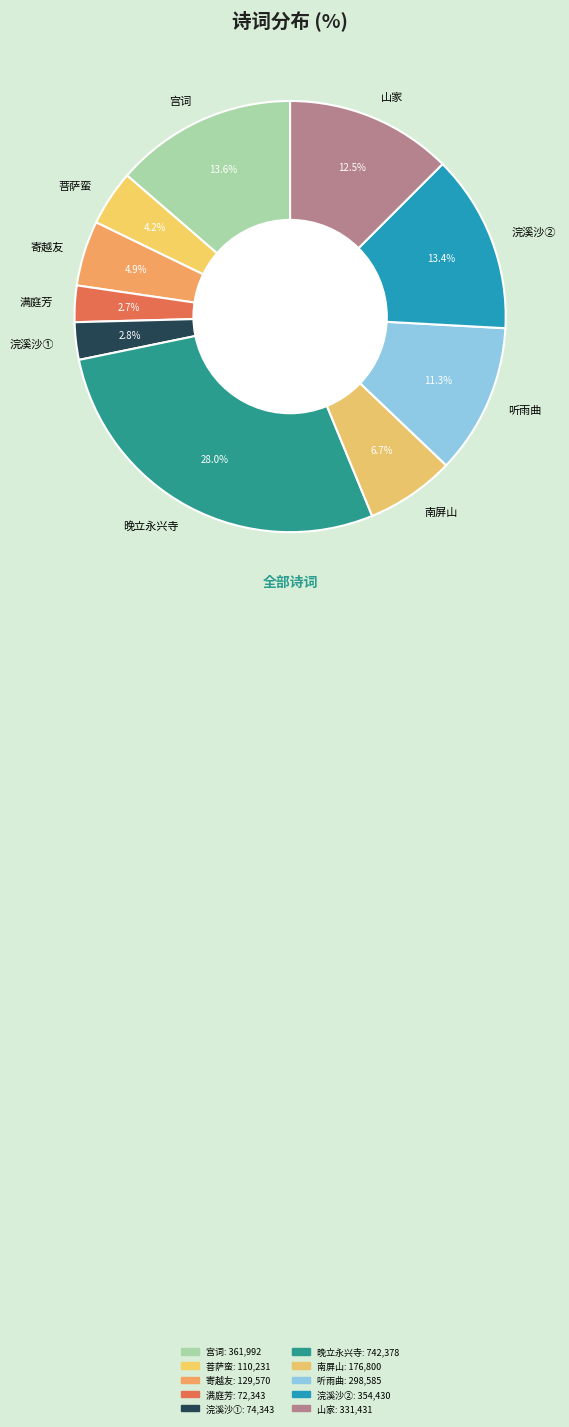

What portion of the pie excludes 满庭芳?

97.3%